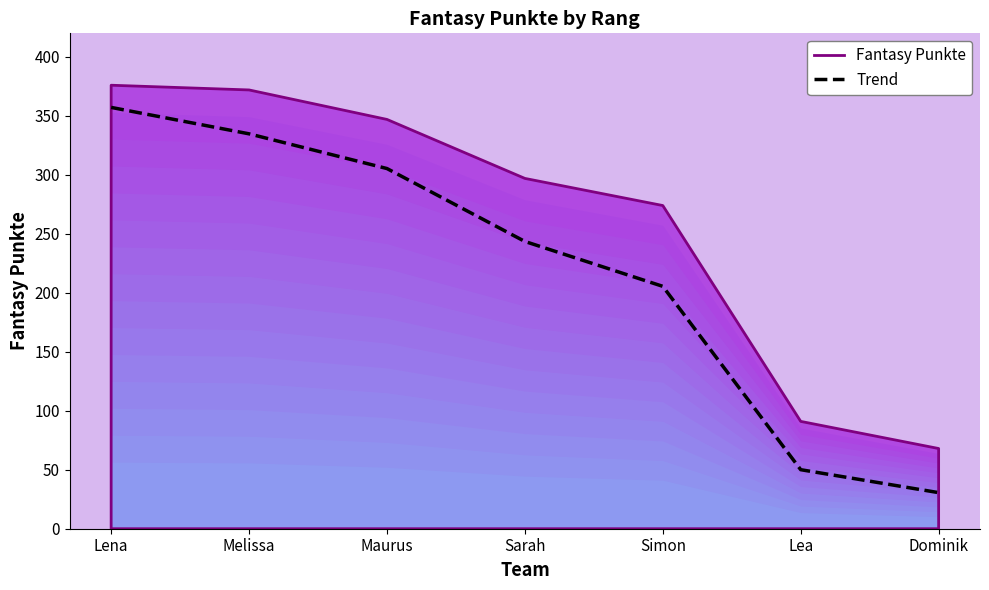

Reading left to right, extract all data points from this chart.

357.2	334.8	305.4	243.5	205.5	50.1	30.6